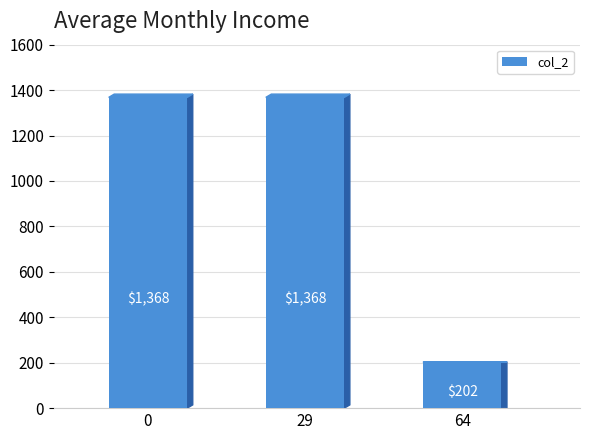

What is the difference between the maximum and minimum values?

1166